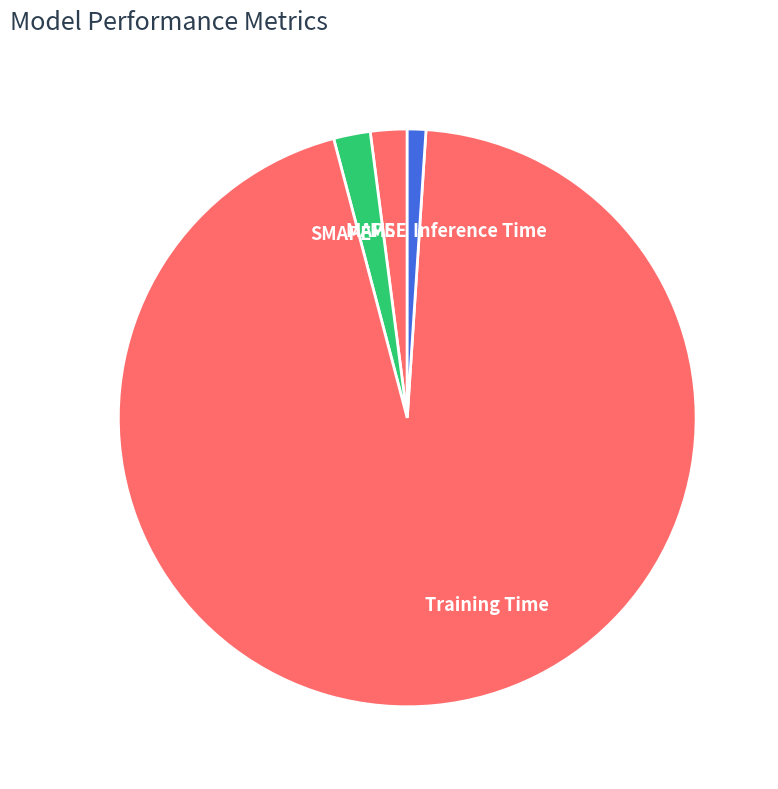

What is the largest slice in the pie chart?

Training Time